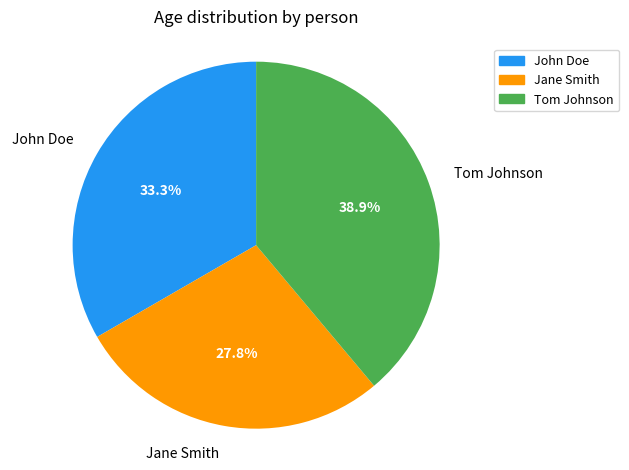

Is the sum of John Doe and Jane Smith greater than half?

Yes